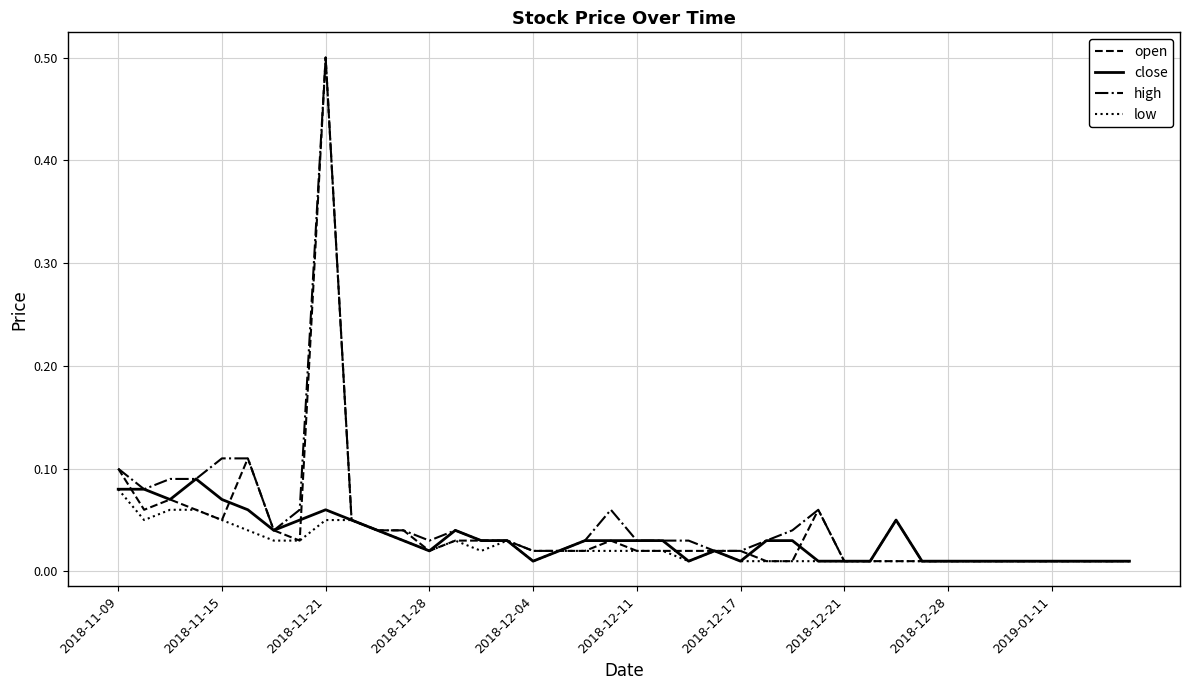

What is the greatest value displayed?

0.5